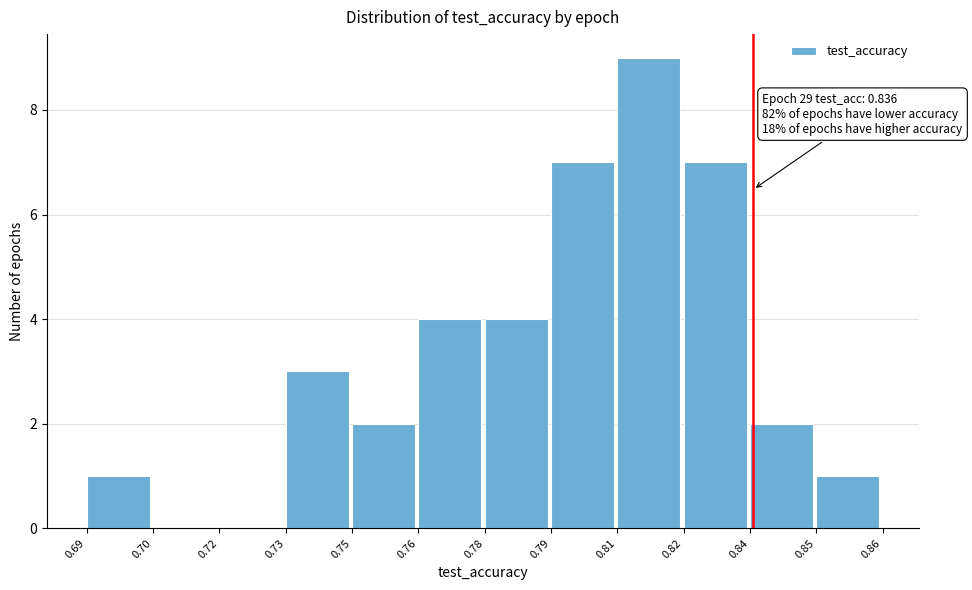

Reading left to right, list all the values displayed in this chart.

0.69=1	0.70=0	0.72=0	0.73=3	0.75=2	0.76=4	0.78=4	0.79=7	0.81=9	0.82=7	0.84=2	0.85=1